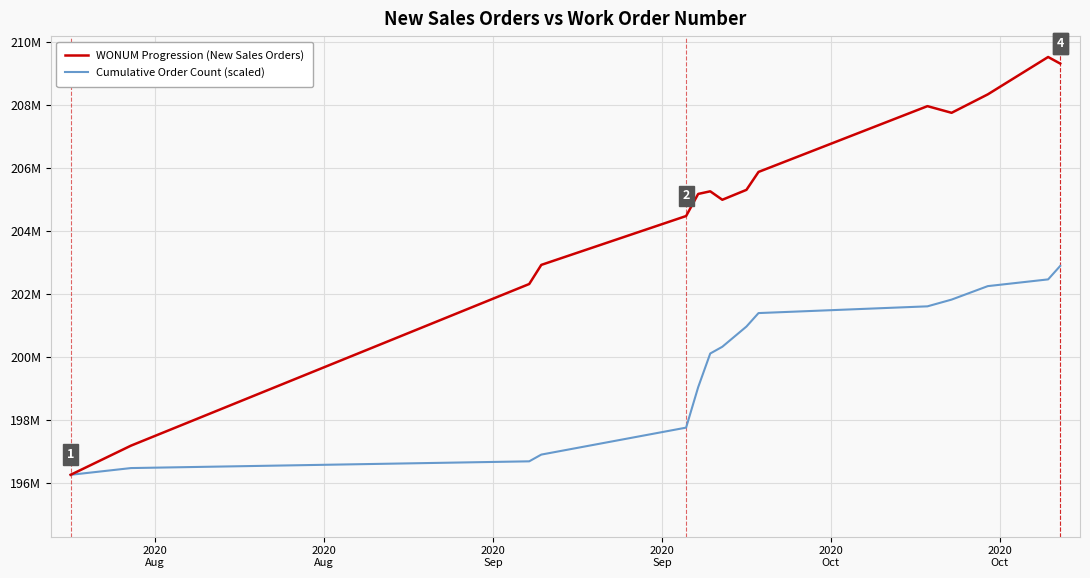

Which category has the lowest value in the WONUM Progression (New Sales Orders) series?

2020
Aug